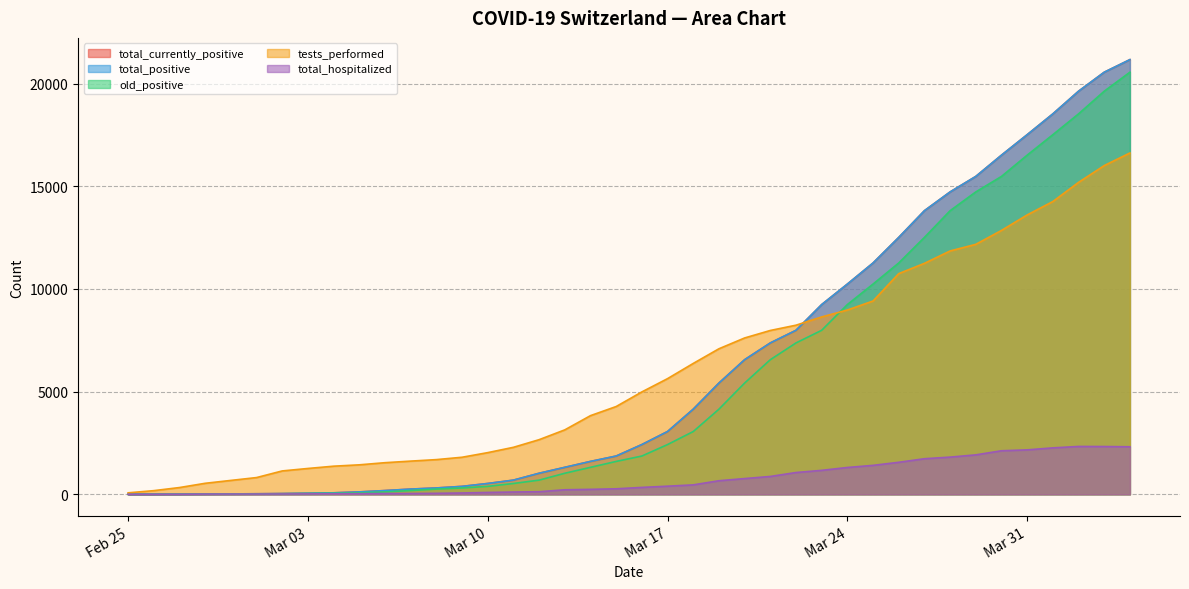

What is the difference between the highest and lowest values at 2020-04-04?

18851